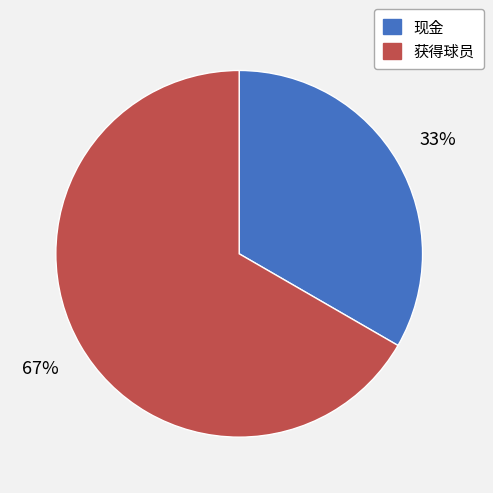

Does 现金 account for over 50% of the chart?

No